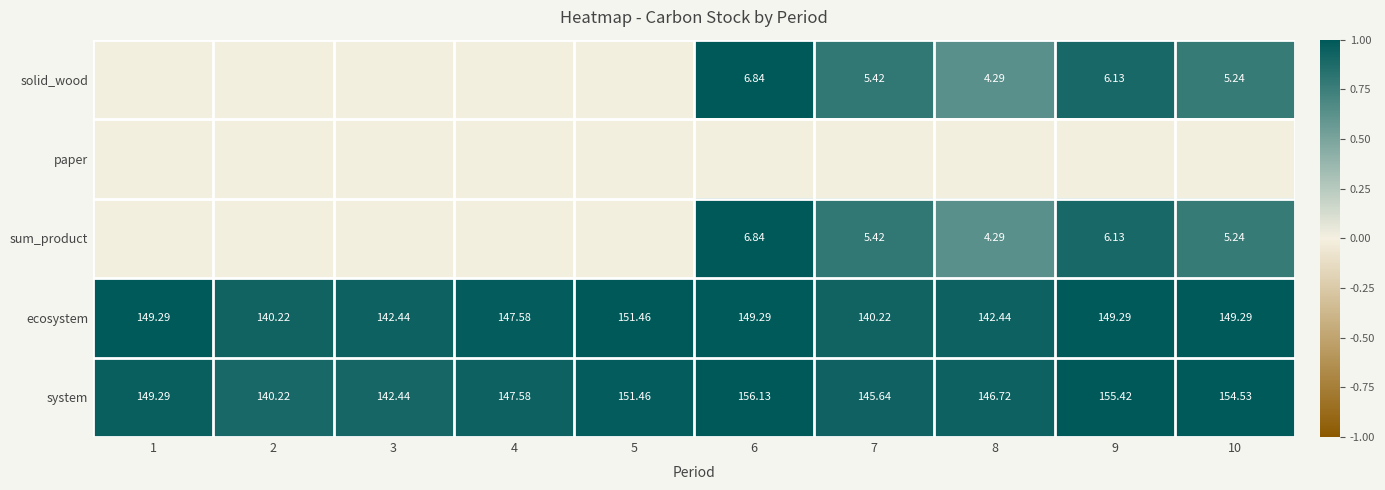

How many data points in solid_wood are above 0?

5